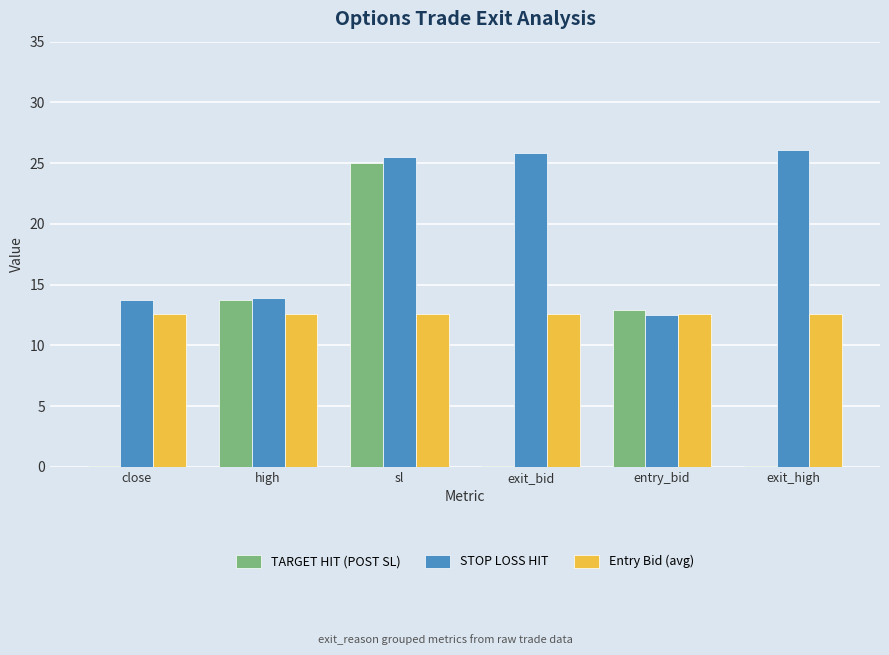

What is the maximum value for STOP LOSS HIT?

26.1